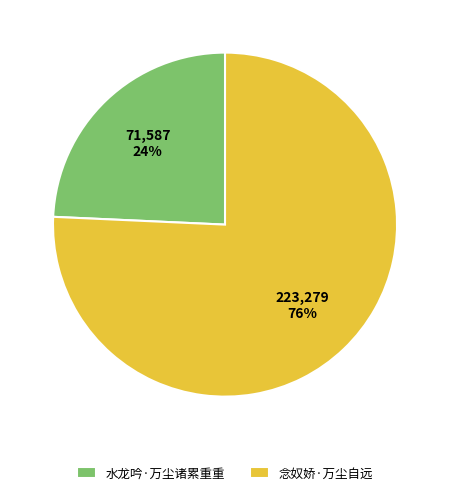

Between 念奴娇·万尘自远 and 水龙吟·万尘诸累重重, which is larger?

念奴娇·万尘自远